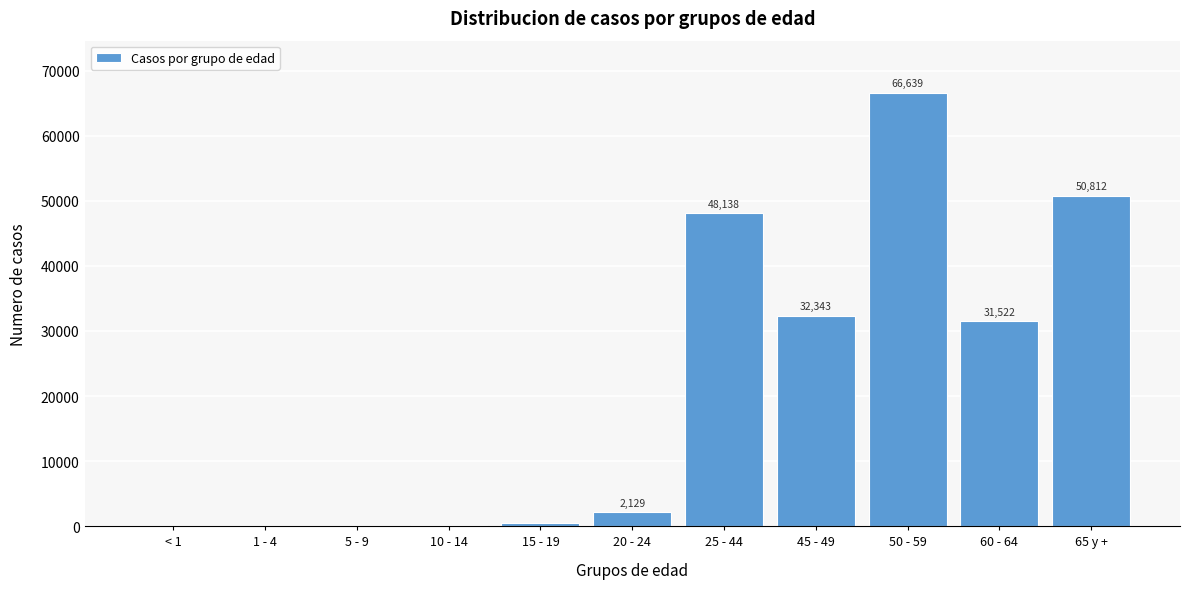

Reading right to left, transcribe all the data shown in this chart.

65 y +=50812	60 - 64=31522	50 - 59=66639	45 - 49=32343	25 - 44=48138	20 - 24=2129	15 - 19=420	10 - 14=136	5 - 9=67	1 - 4=60	< 1=38